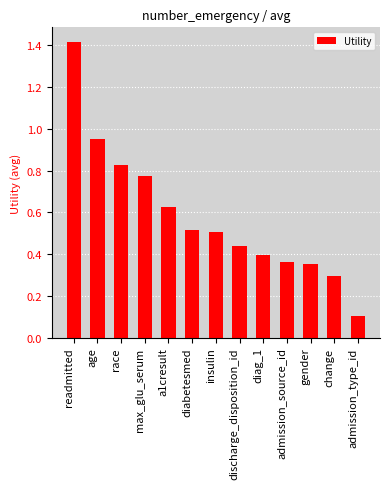

Where is the data nearest to the value 0?

admission_type_id